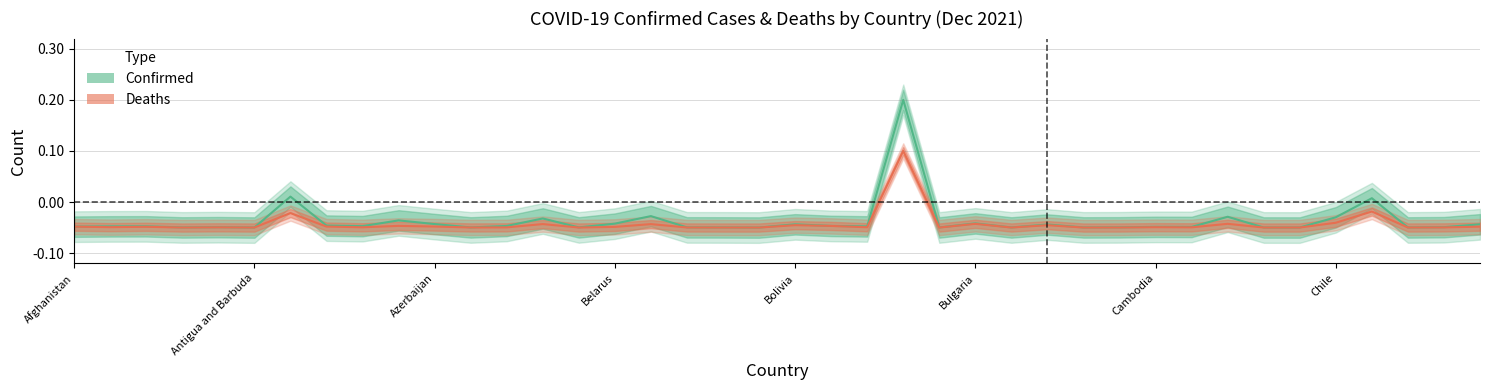

True or false: Deaths and Confirmed intersect in this chart.

True